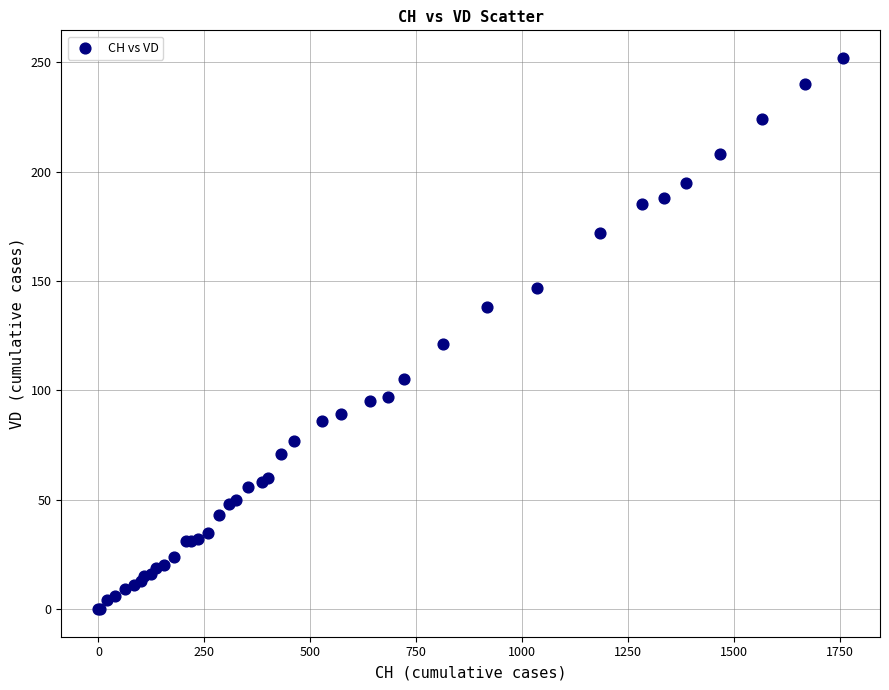

What Y value in the scatter plot is closest to 126?

121